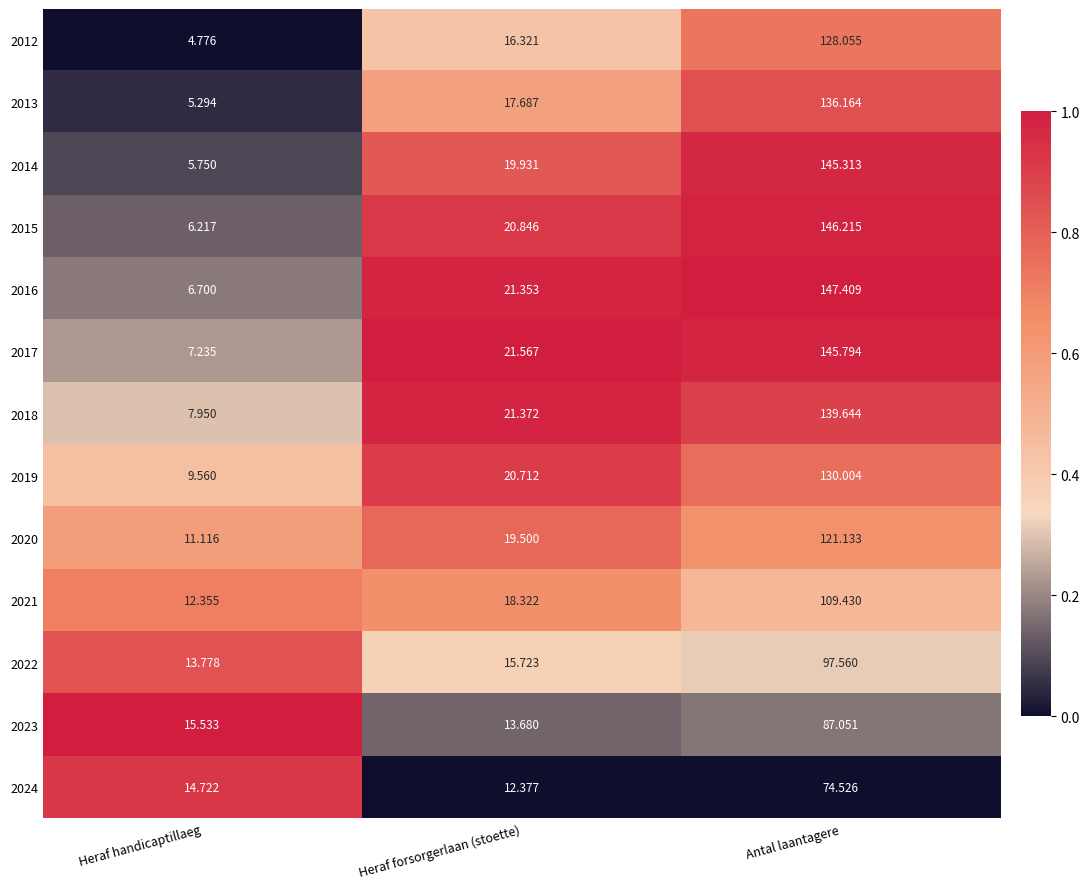

What is the spread (max minus min) of values at Heraf forsorgerlaan (stoette)?

9.2